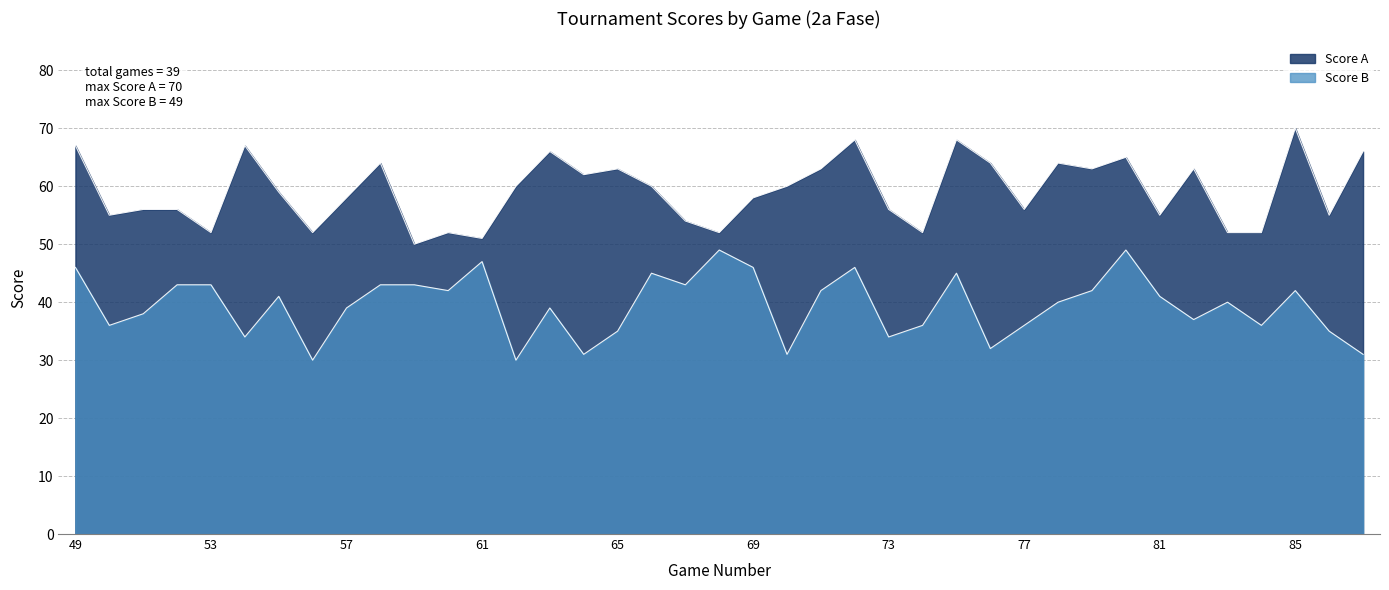

What is the total value across all series at 59?

93